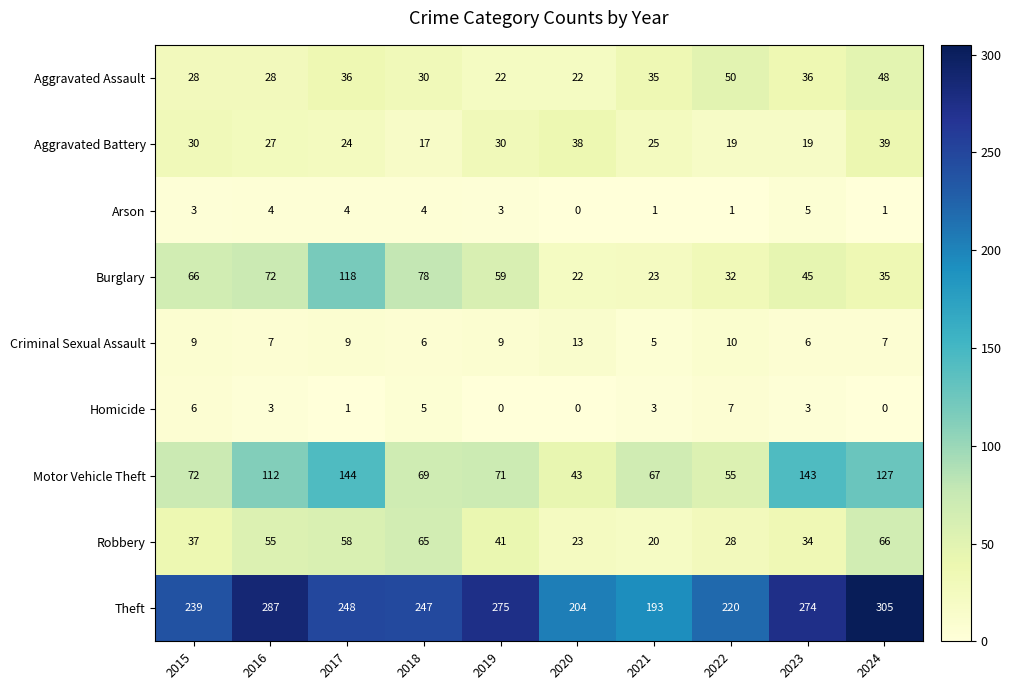

What is the difference between the maximum and minimum values in the Burglary series?

96